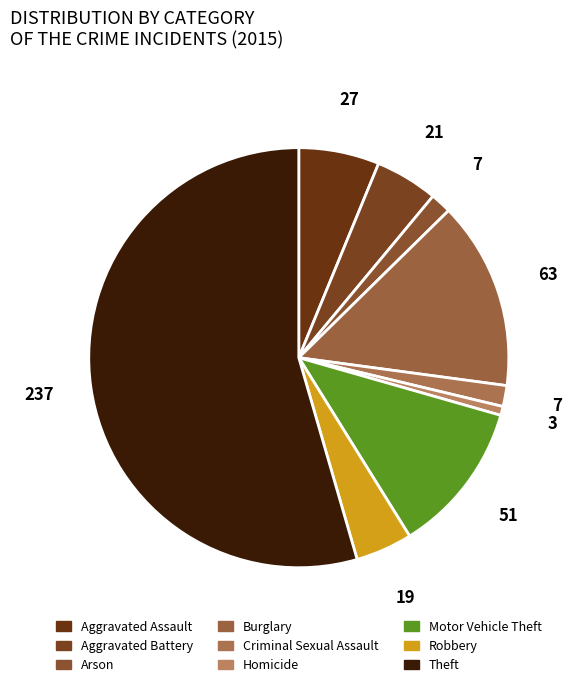

To the nearest percent, what is the average slice percentage?

11%